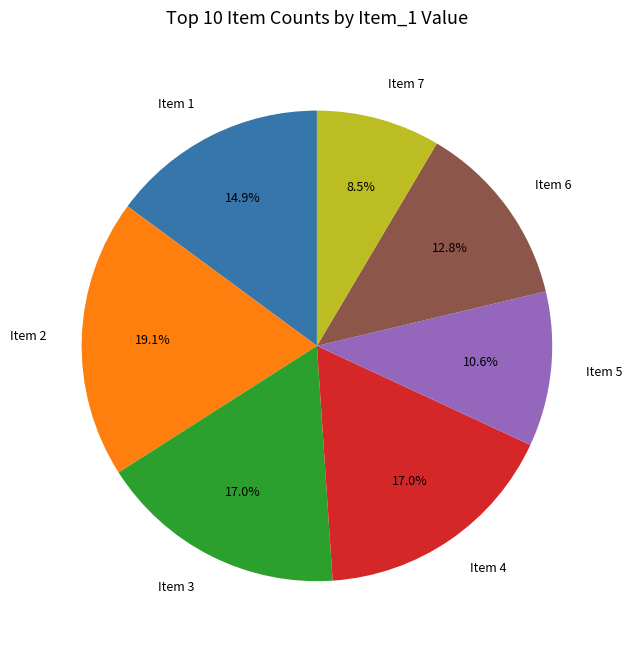

Which category has the smallest portion of the pie?

Item 7